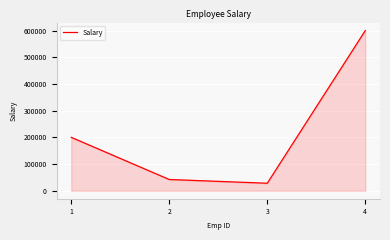

Is it true that the value at 2 is 42000?

True